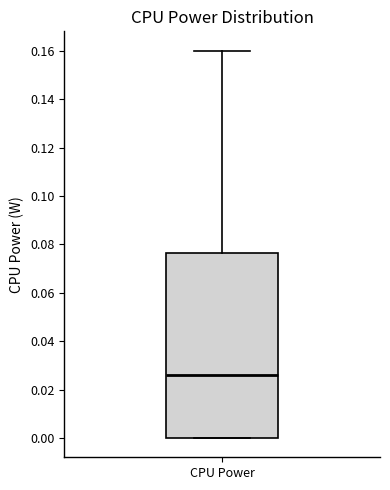

Transcribe this box plot: give where the median line is, the range the box spans, and where the two whiskers end, as read against the y-axis. The values are not printed on the chart, so give them approximately, as read against the axis.

median 0.026, box 0.000 to 0.076, whiskers 0.000 to 0.160